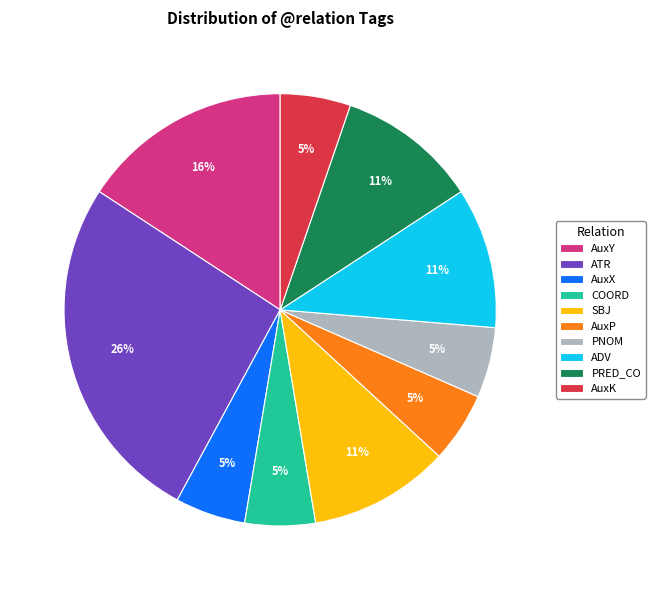

Which slice is the largest?

ATR